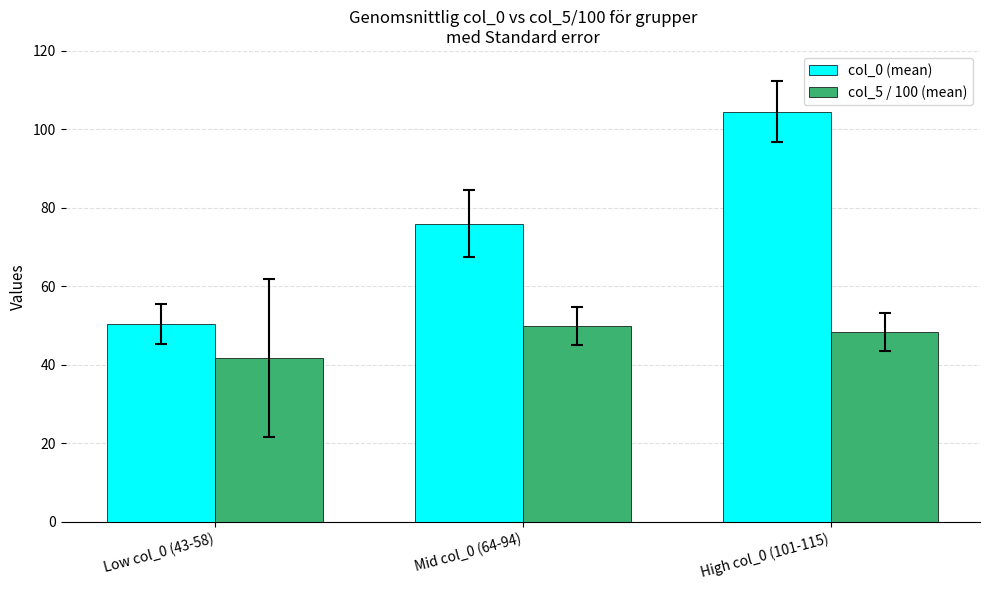

Rank the series by their maximum value, from highest to lowest.

col_0 (mean), col_5 / 100 (mean)